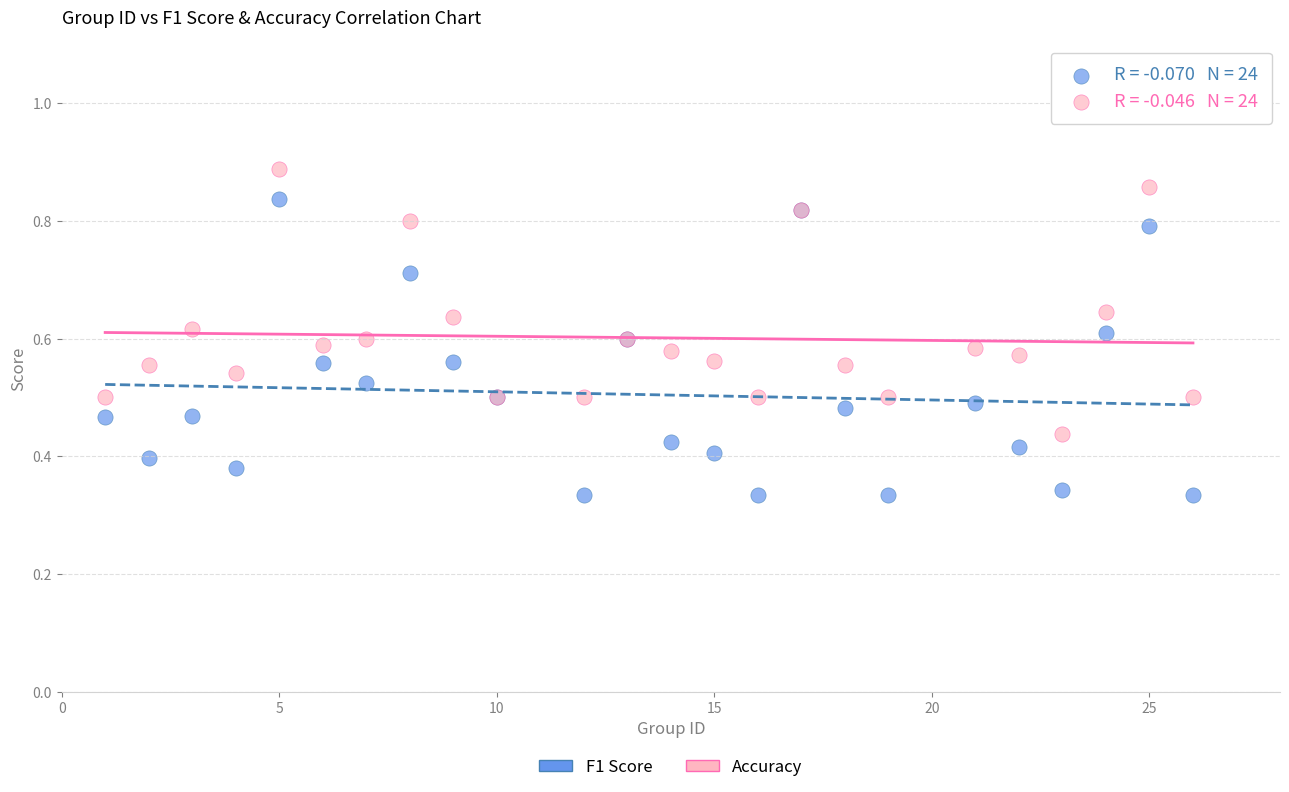

What is the X range (max minus min) for the scatter plot?

25.0